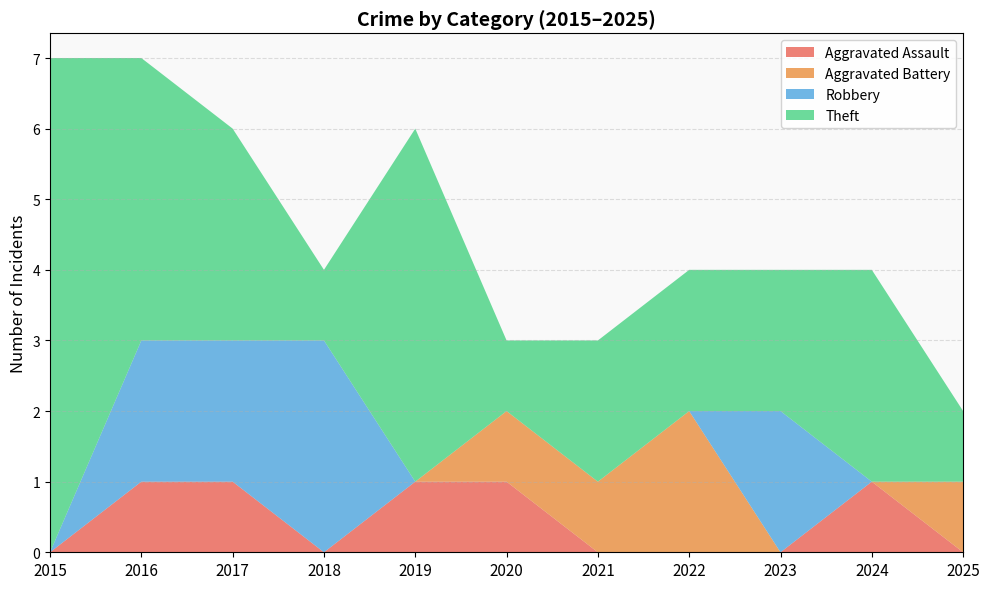

Reading right to left, transcribe all the data shown in this chart.

Aggravated Assault: 2025=0	2024=1	2023=0	2022=0	2021=0	2020=1	2019=1	2018=0	2017=1	2016=1	2015=0
Aggravated Battery: 2025=1	2024=0	2023=0	2022=2	2021=1	2020=1	2019=0	2018=0	2017=0	2016=0	2015=0
Robbery: 2025=0	2024=0	2023=2	2022=0	2021=0	2020=0	2019=0	2018=3	2017=2	2016=2	2015=0
Theft: 2025=1	2024=3	2023=2	2022=2	2021=2	2020=1	2019=5	2018=1	2017=3	2016=4	2015=7